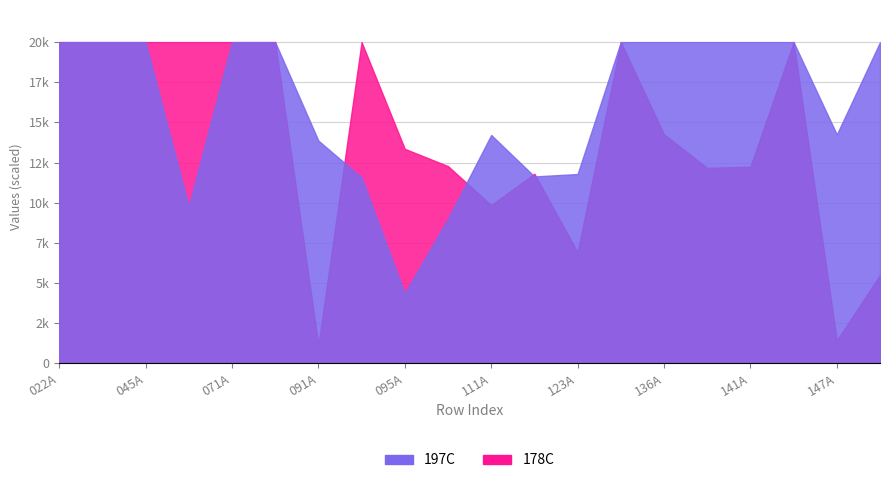

At which category does 197C reach its first local peak?

092A